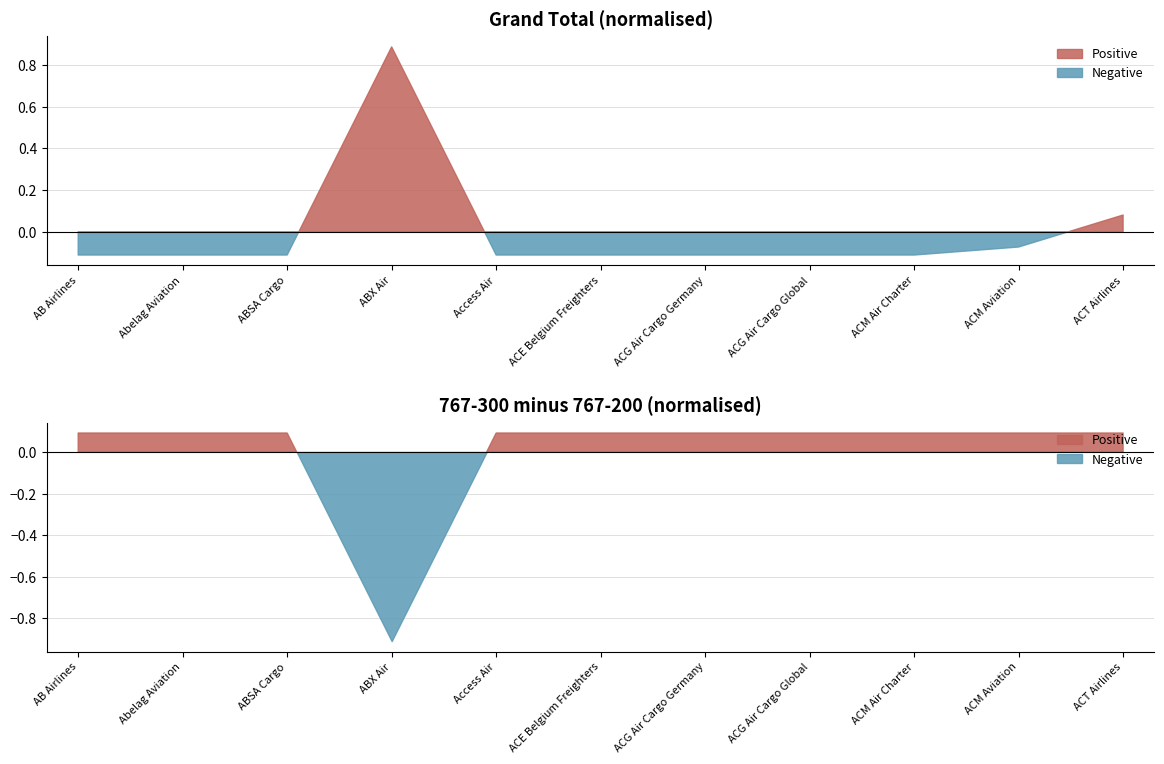

True or false: Grand Total has a value of -16 at AB Airlines.

False